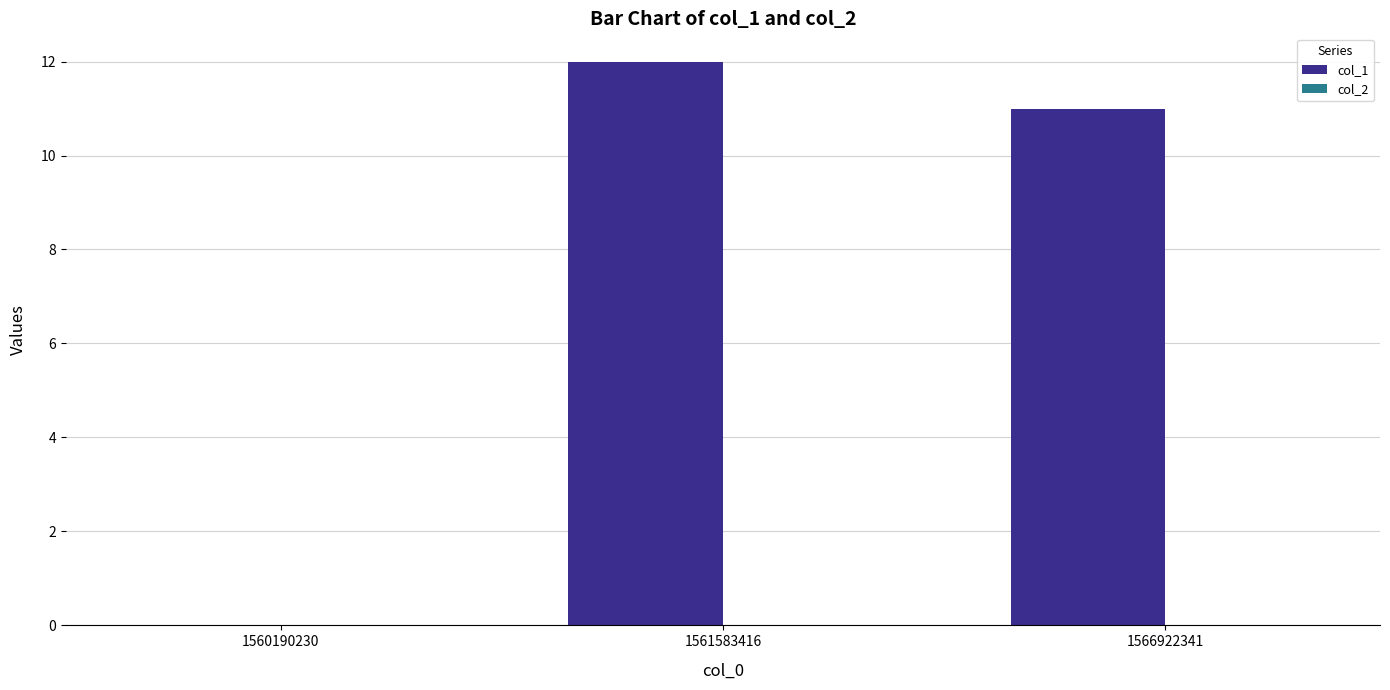

Between 1560190230 and 1566922341, which is larger?

1566922341